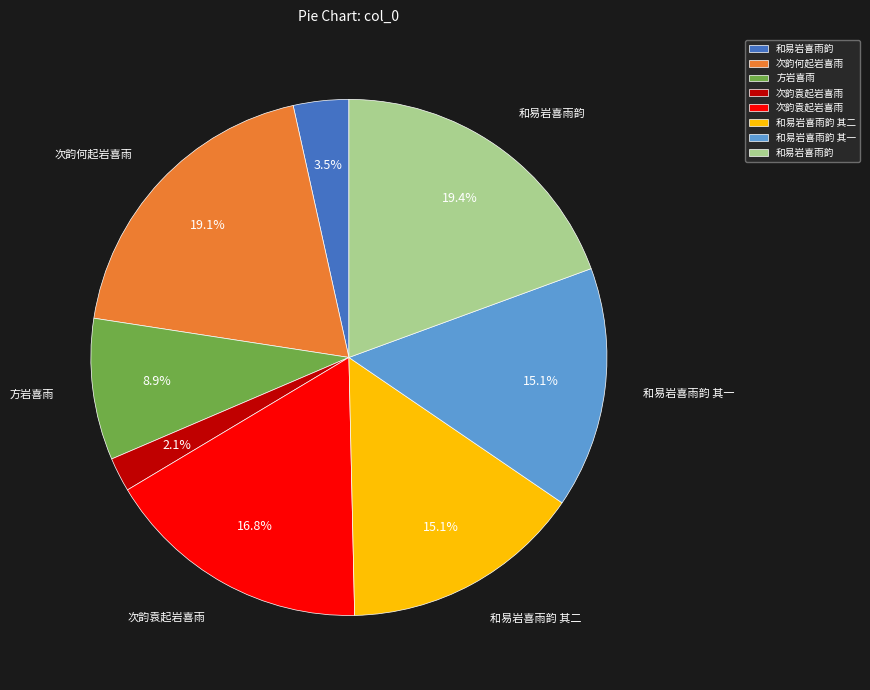

Does any single category account for the majority?

No